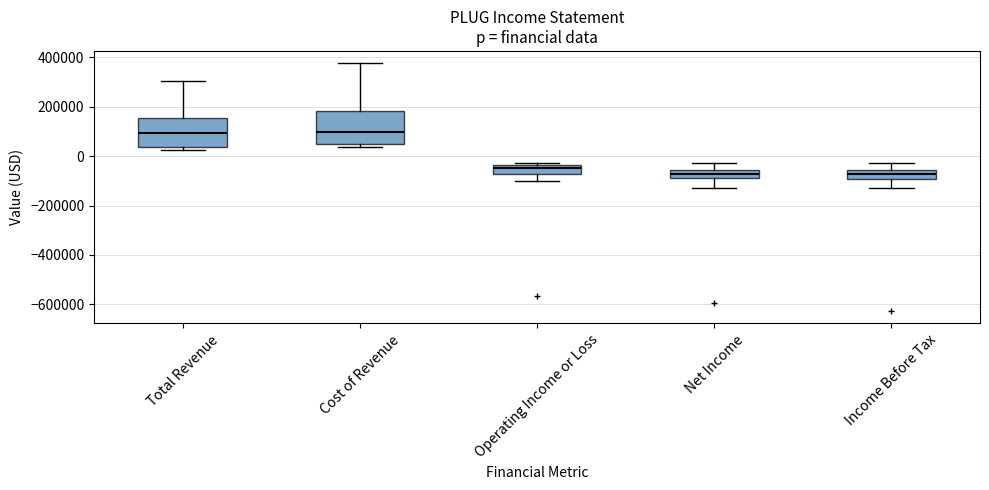

Where is the lower edge of the box for Net Income on the y-axis? The values are not printed on the chart, so give them approximately, as read against the axis.

-80000